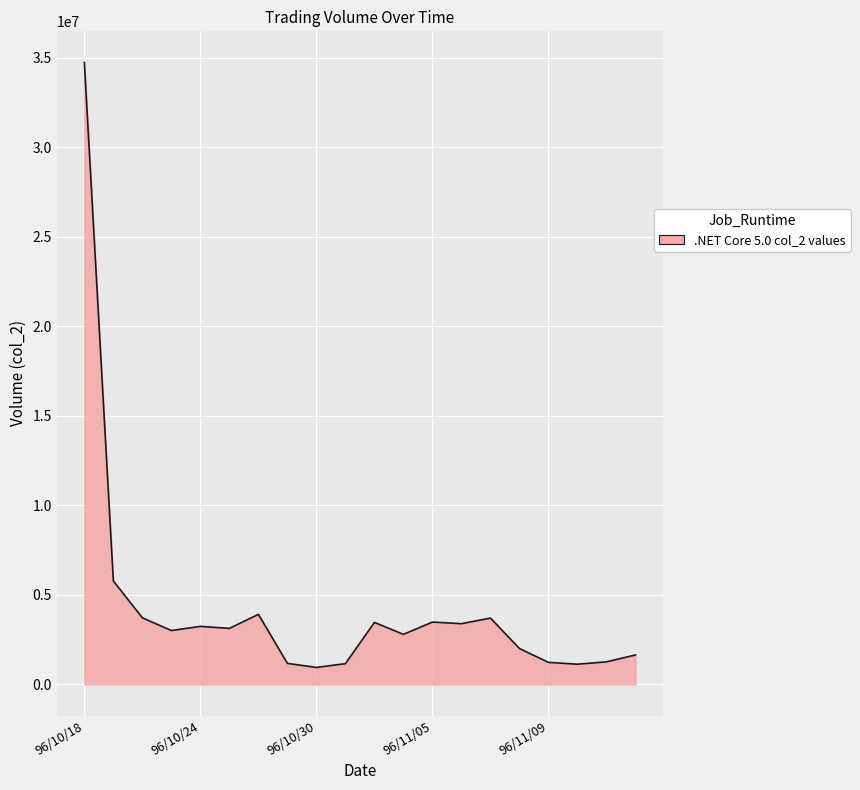

What is the smallest value displayed?

948590